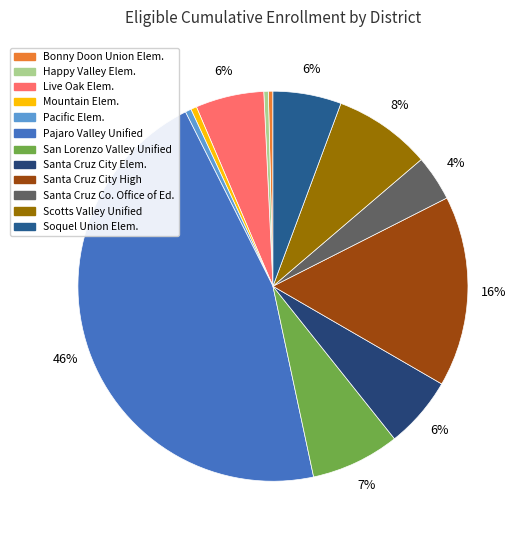

Count the number of slices in the pie.

12